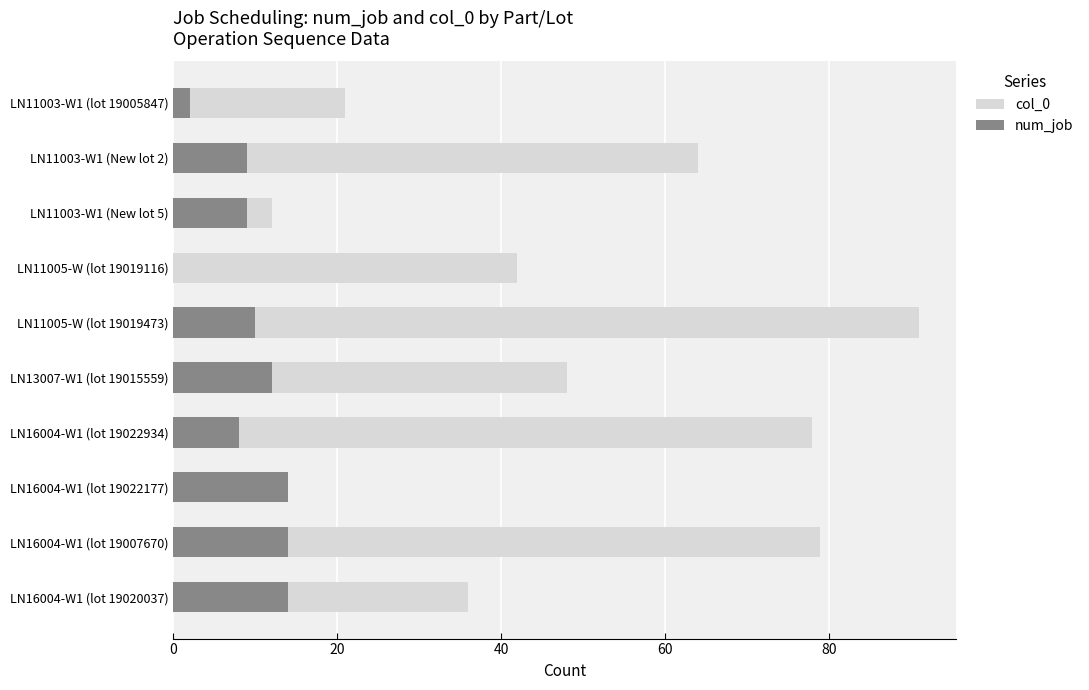

What is the greatest value displayed?

91